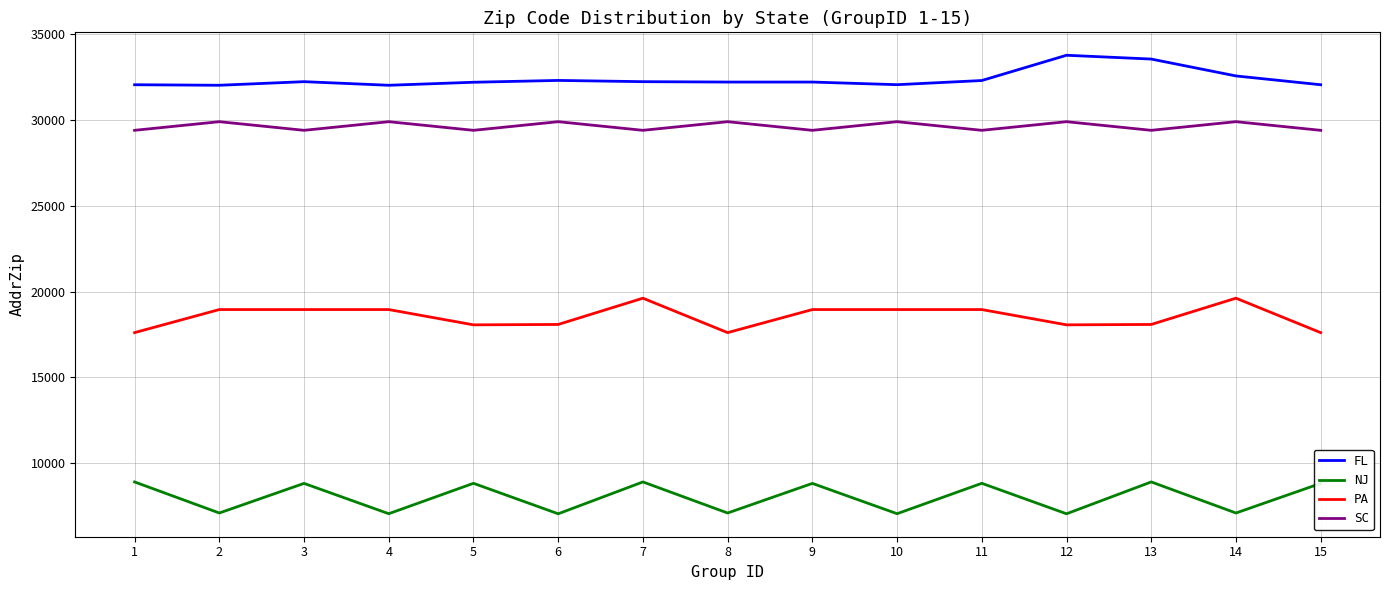

List the series in order of their peak value, lowest first.

NJ, PA, SC, FL